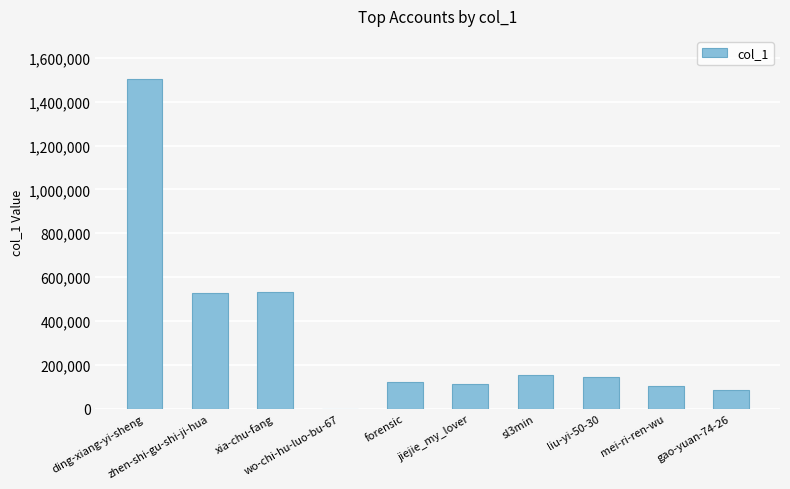

What is the change in value from ding-xiang-yi-sheng to liu-yi-50-30?

-1355389